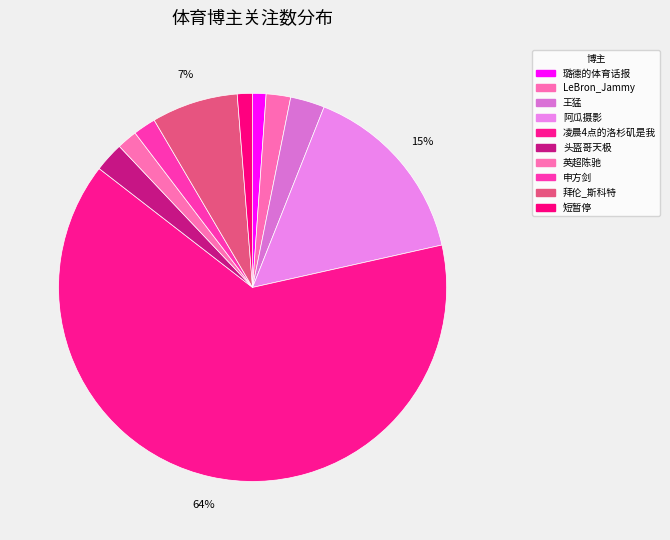

Does 凌晨4点的洛杉矶是我 account for over 50% of the chart?

Yes